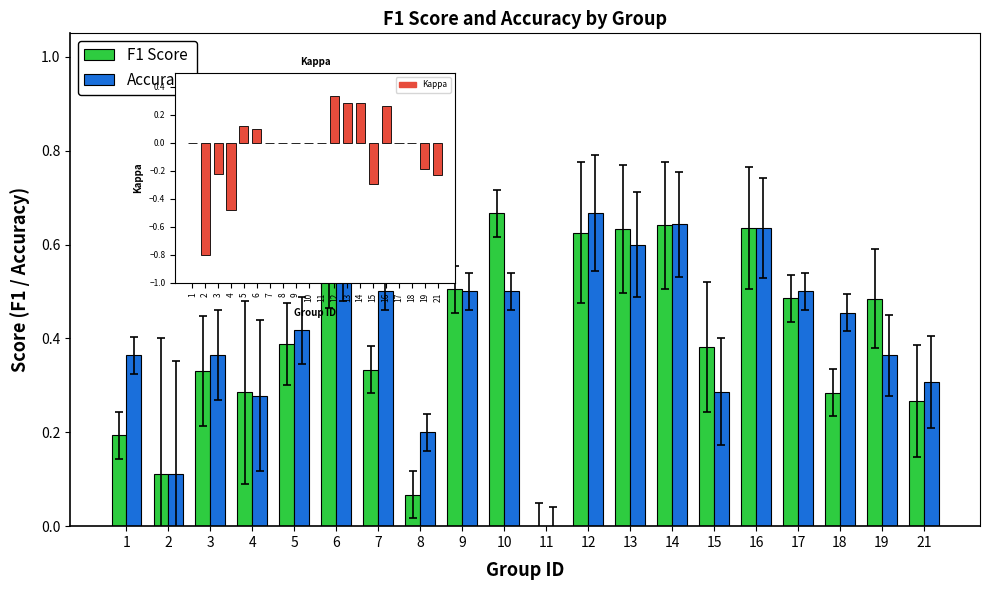

At which category is the sum across all series the highest?

12